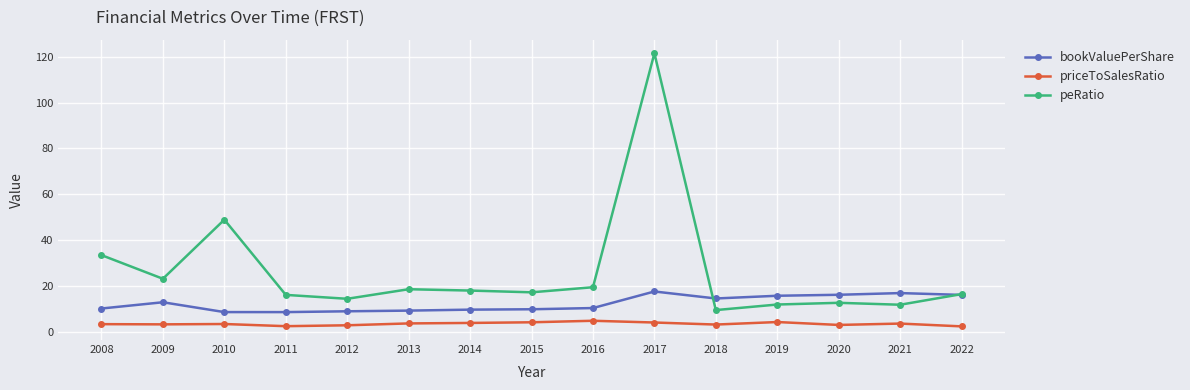

Rank the series at 2013 from lowest to highest value.

priceToSalesRatio, bookValuePerShare, peRatio